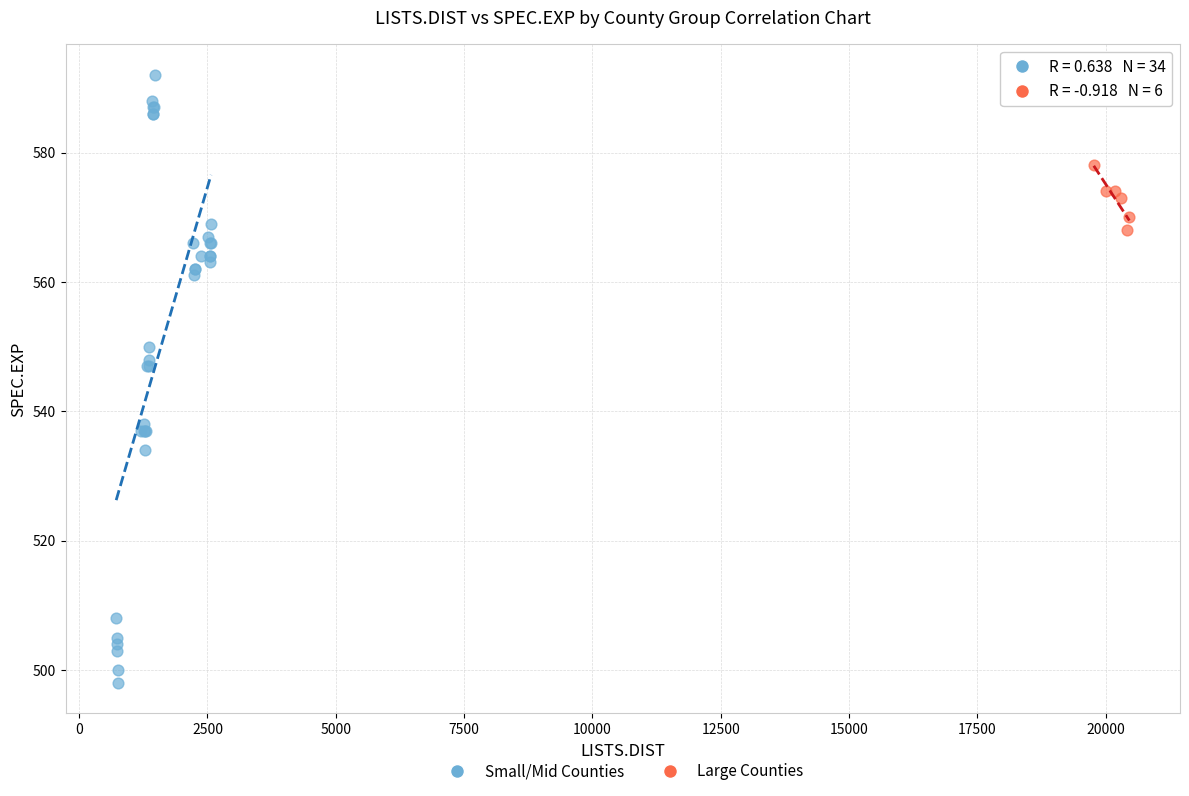

Which series has the largest Y range (max minus min)?

Small/Mid Counties